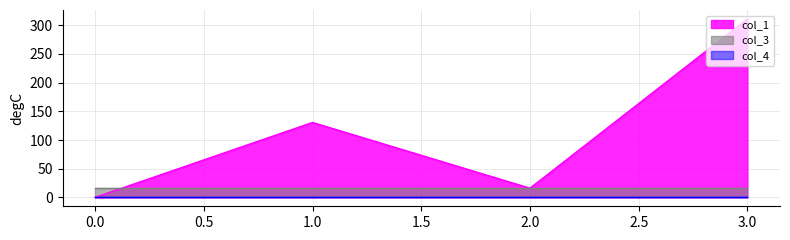

How many distinct data groups are displayed?

3